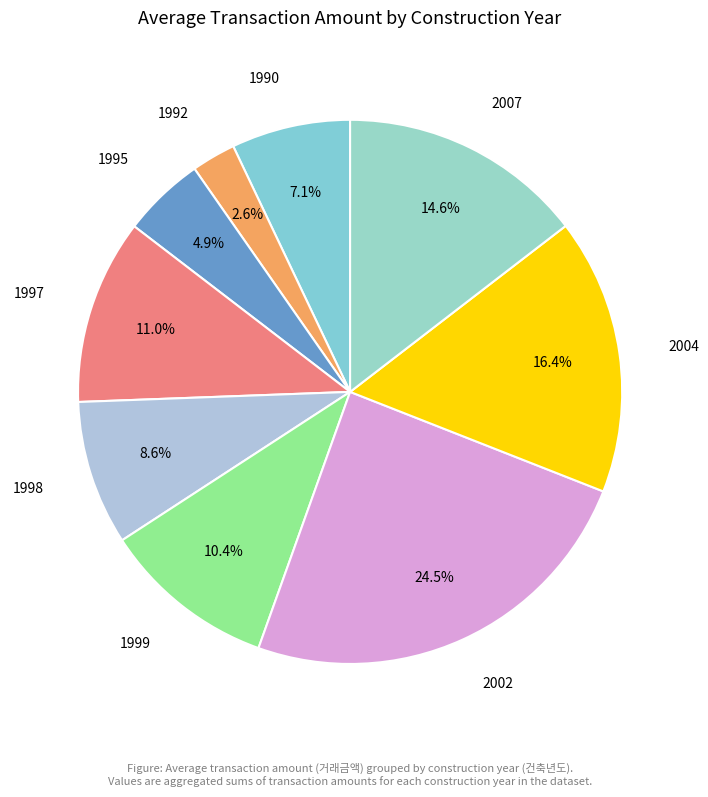

Does 2007 account for over 50% of the chart?

No